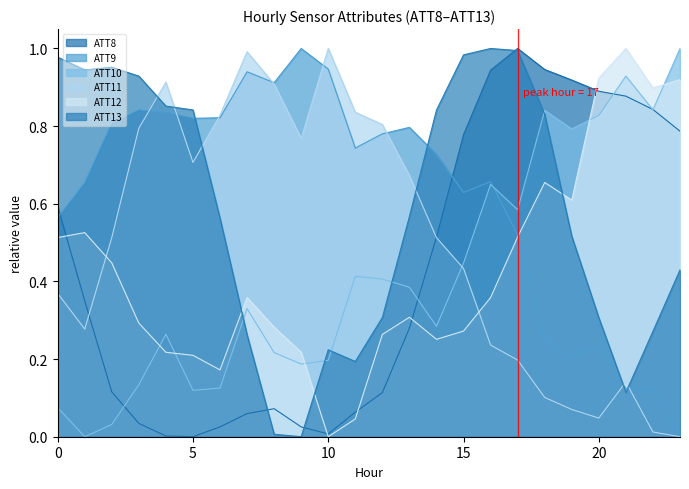

Between 23 and 12, which is larger?

23